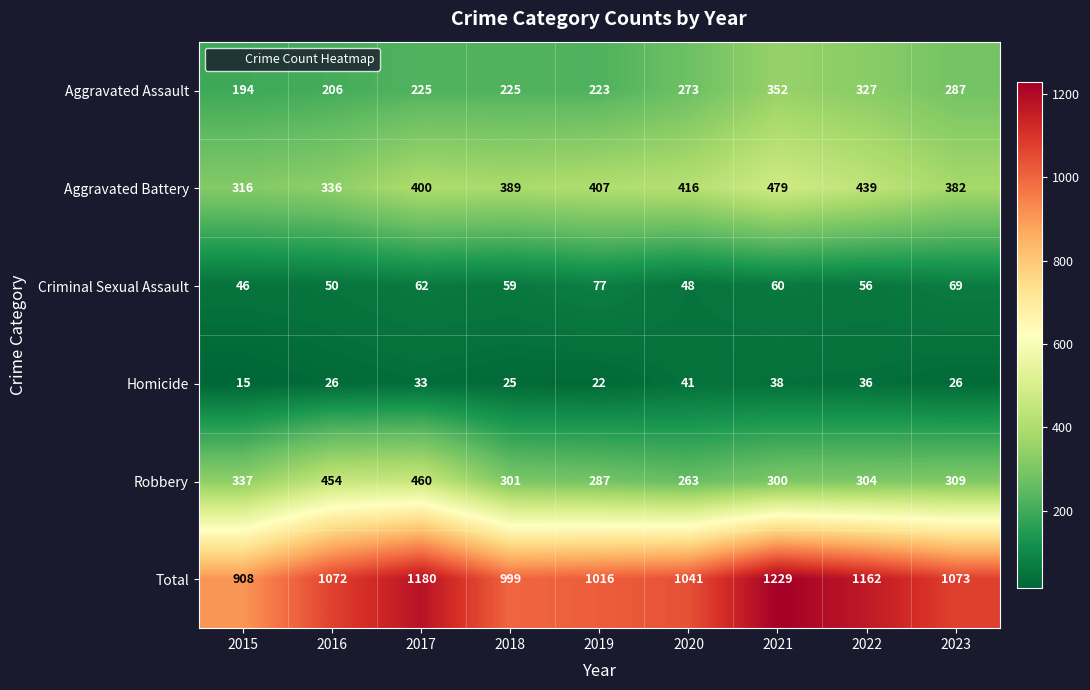

The Robbery series shows 461 at 2022. True or false?

False